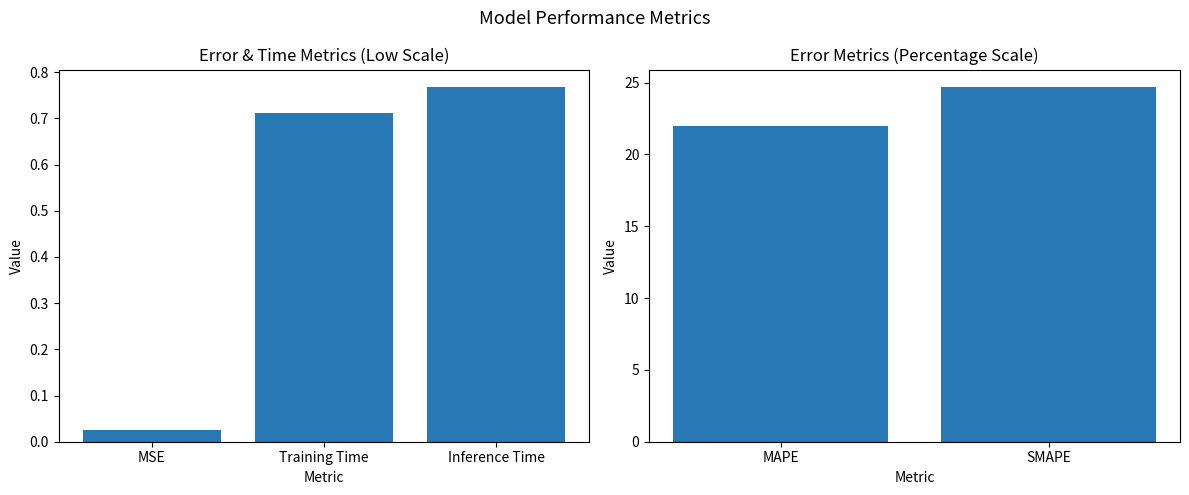

How many values are between 21 and 24?

1